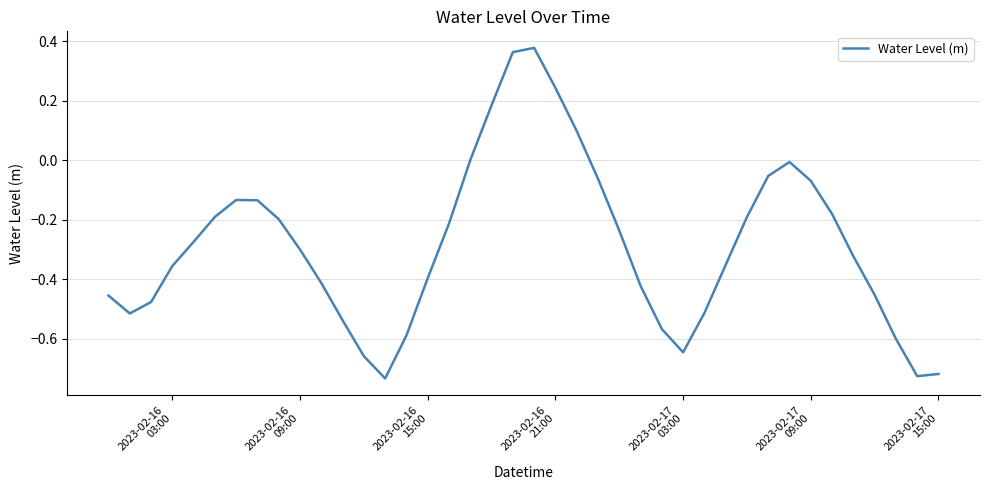

What is the difference between the maximum and minimum values?

1.1